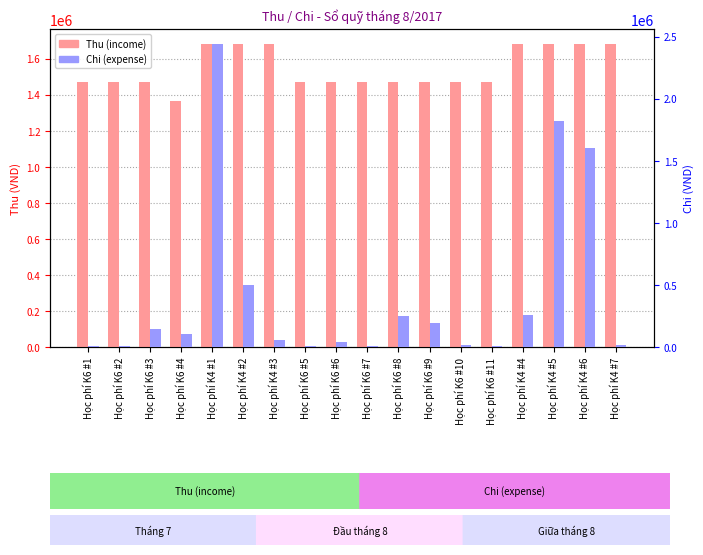

What position from the left is Học phí K6 #11?

14